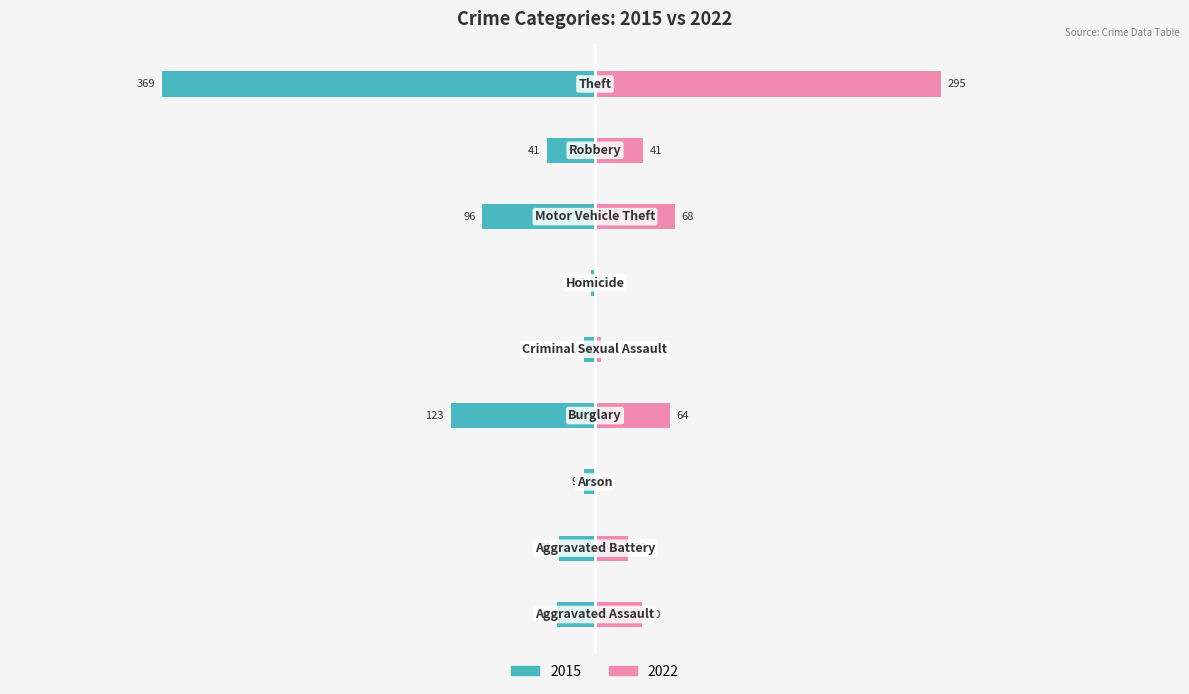

The value of 2015 at Arson is -9. True or false?

True